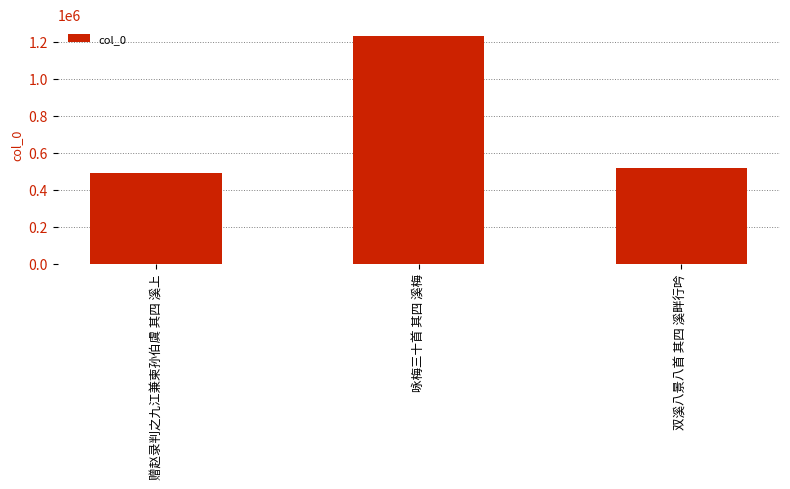

Where does the data first go above 516846?

咏梅三十首 其四 溪梅